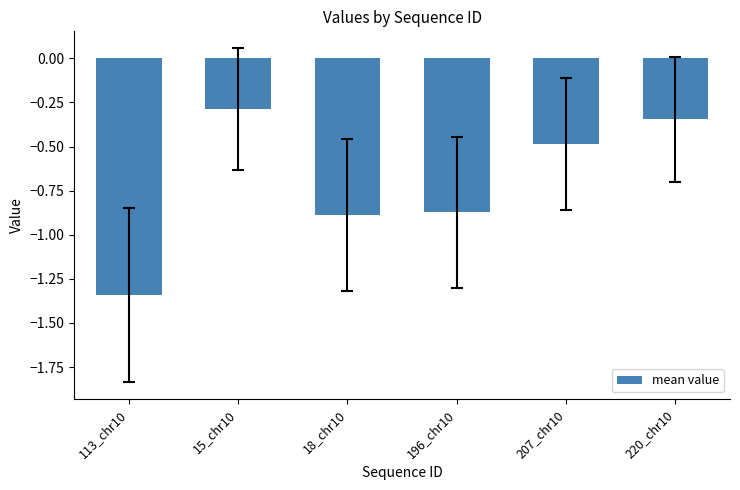

Which label corresponds to the largest value in the chart?

15_chr10